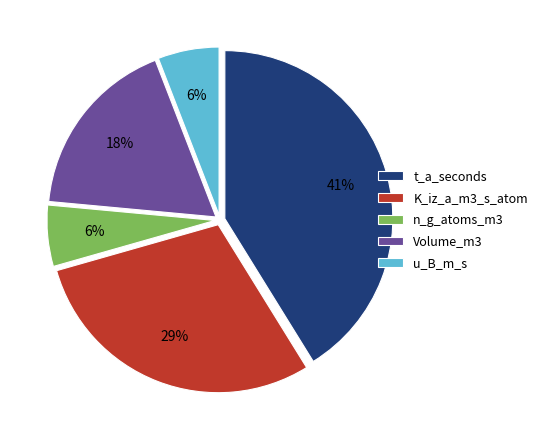

What is the largest slice in the pie chart?

t_a_seconds